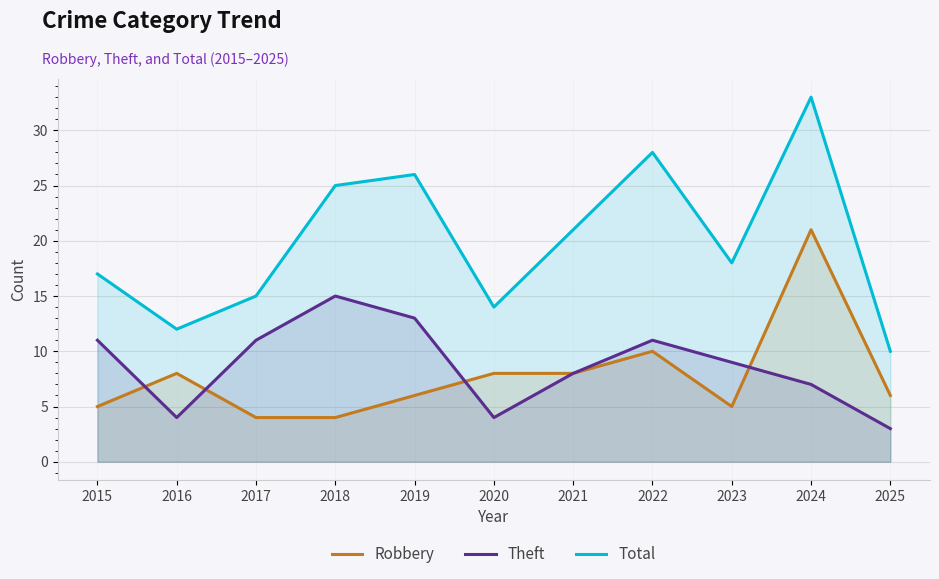

True or false: Total has more than 1 interior local peaks.

True